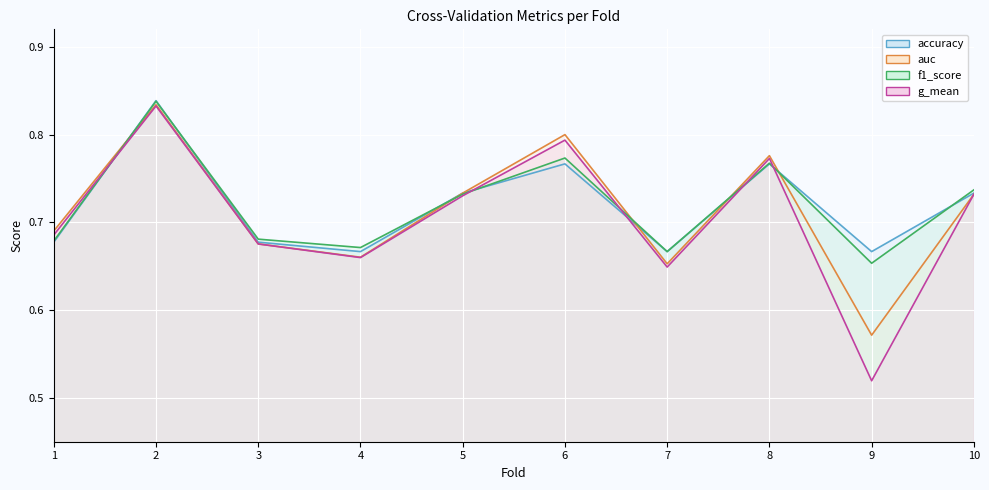

What is the minimum value shown in the chart?

0.5